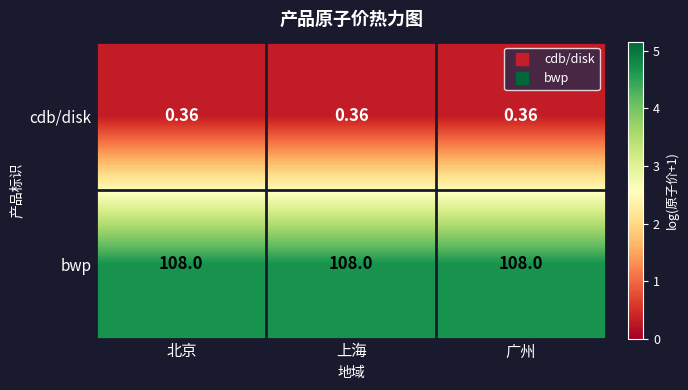

List the series in order of their overall mean, highest first.

bwp, cdb/disk